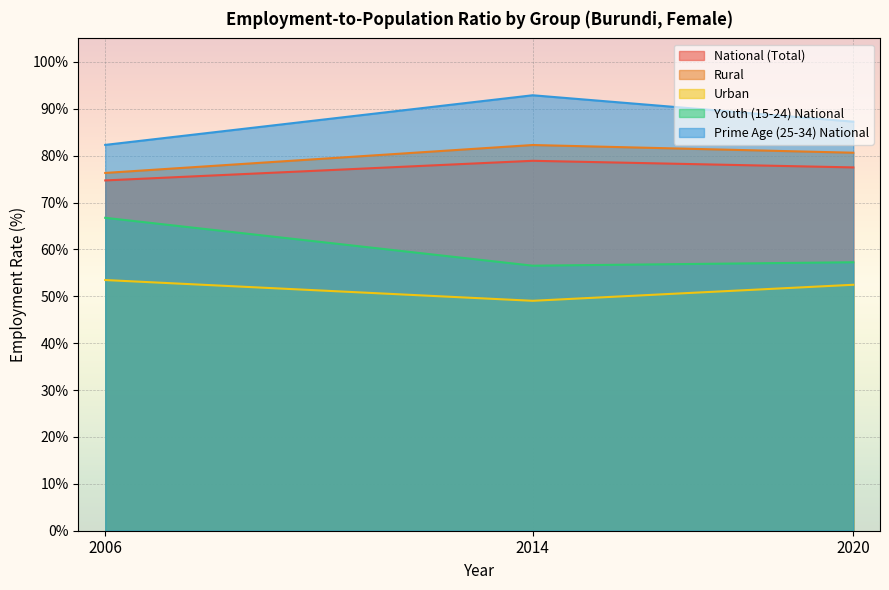

Is it true that National (Total) equals 44.9 at 2020?

False